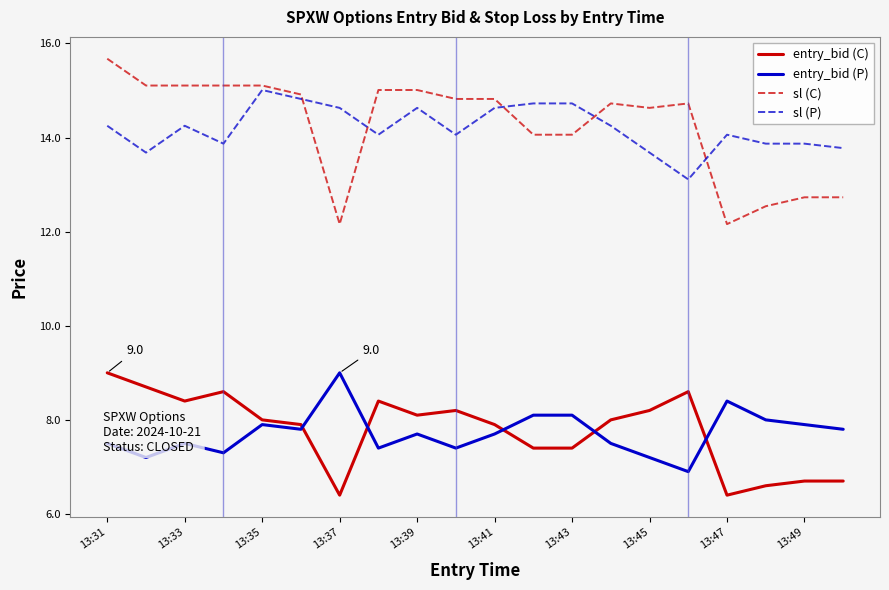

True or false: entry_bid (C) and sl (C) intersect in this chart.

False